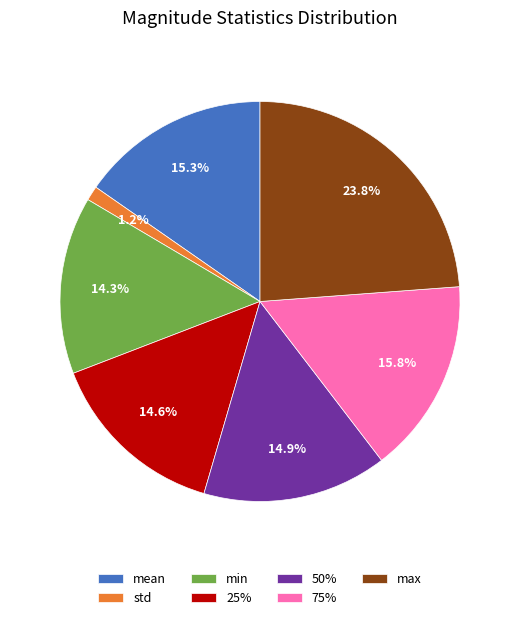

How many slices are in this pie chart?

7